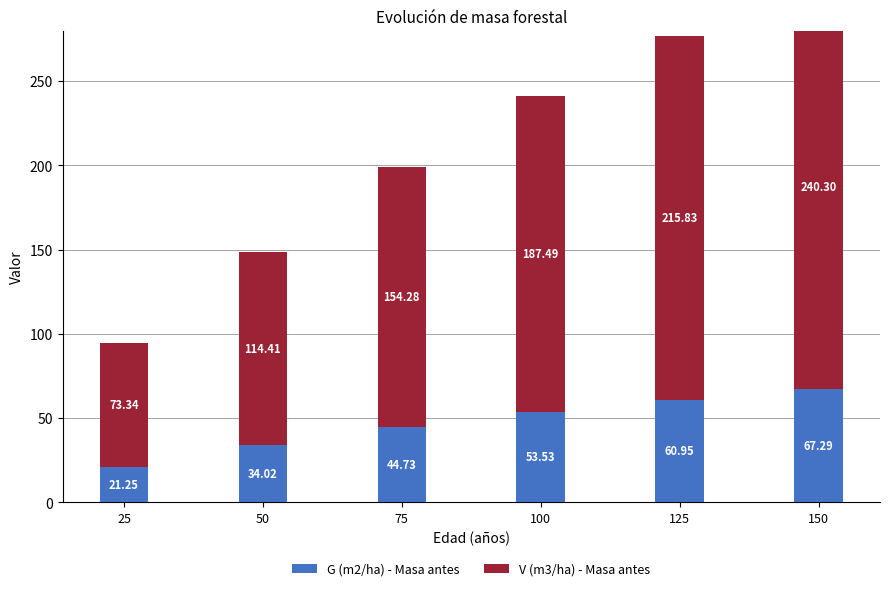

The V (m3/ha) - Masa antes series shows 154.3 at 75. True or false?

True